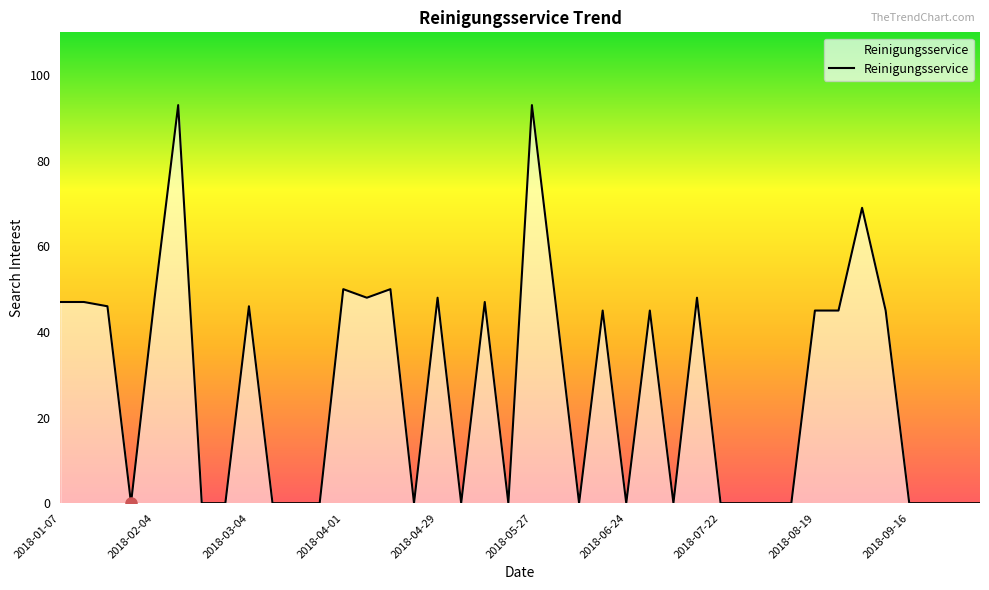

How many lines are shown in the chart?

1